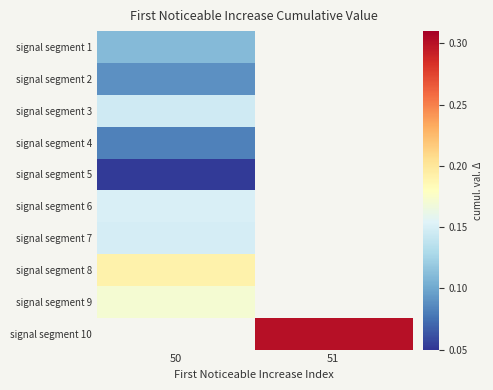

Count the number of categories in the chart.

2